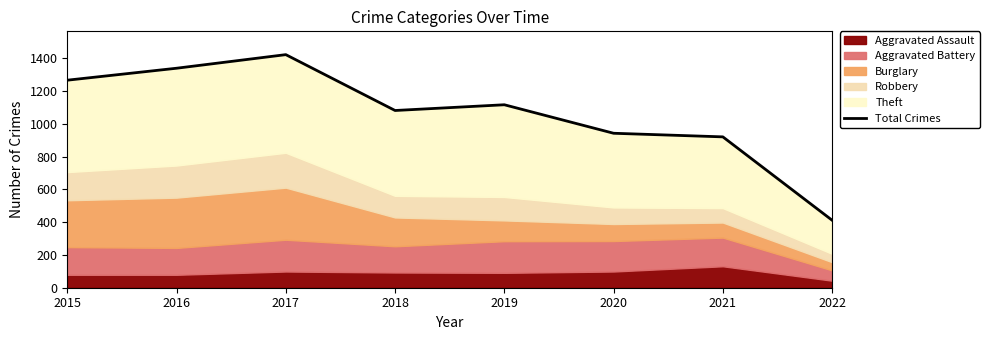

What is the minimum value shown in the chart?

412